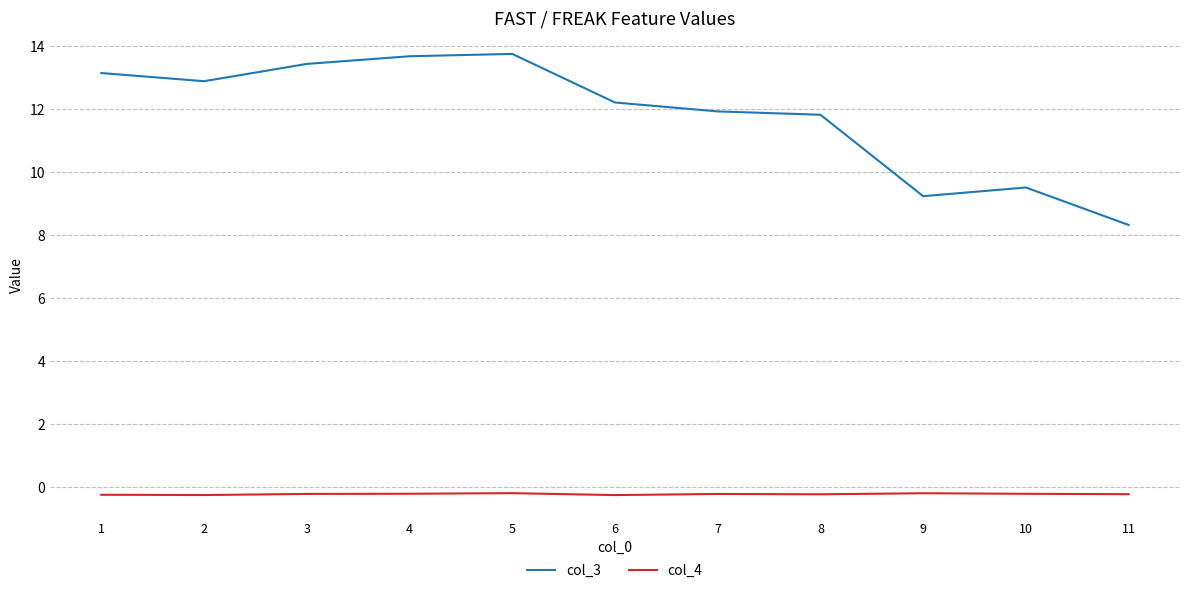

What is the smallest value displayed?

-0.3